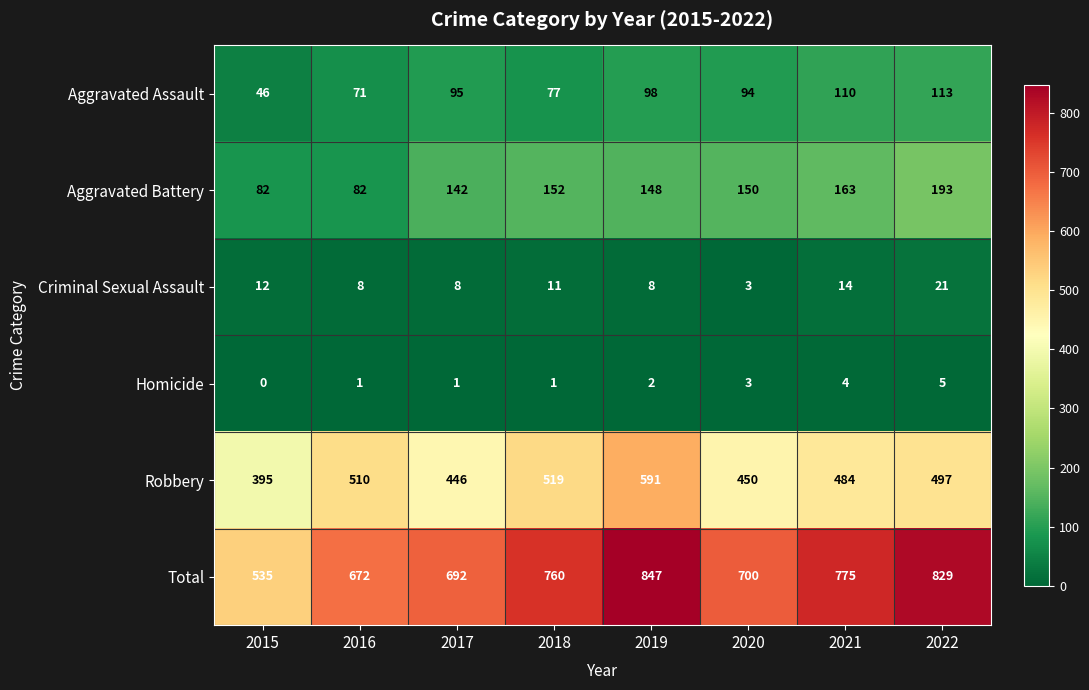

Which category has the highest value across all series?

2019